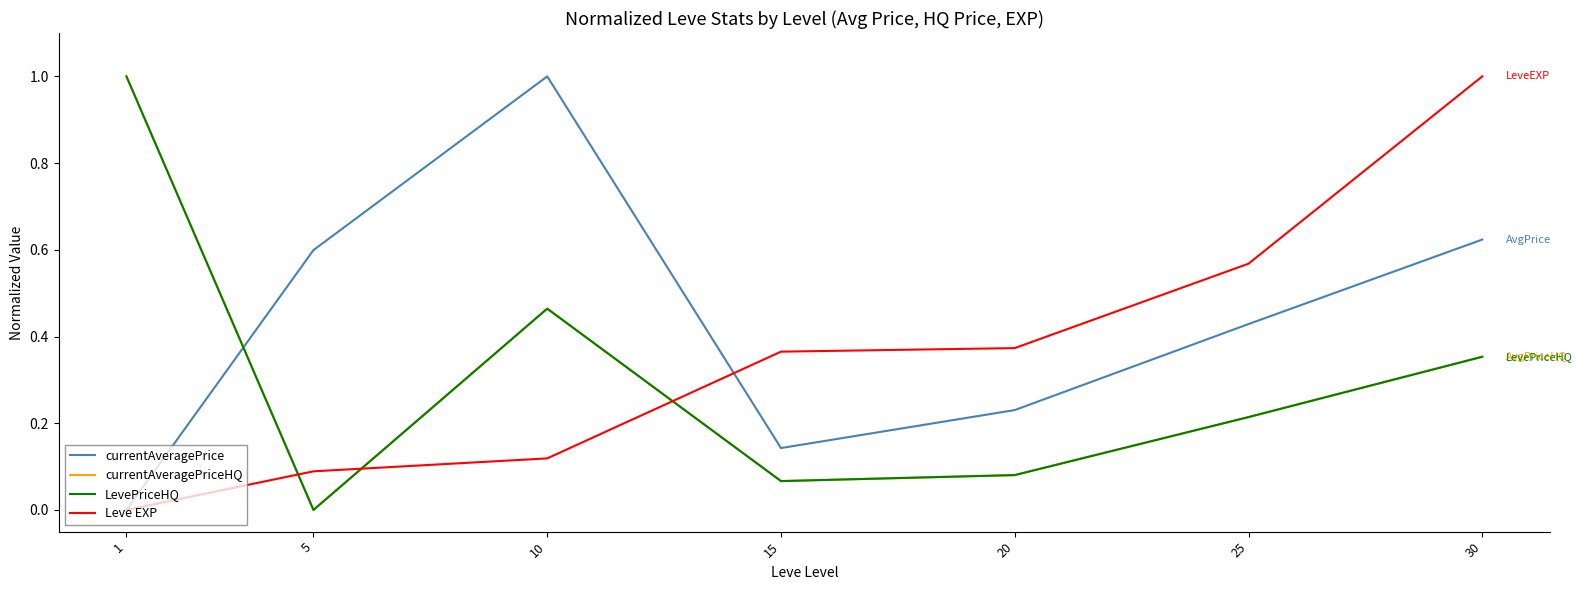

Reading right to left, what are all the values shown in this chart?

currentAveragePrice: 30=0.6	25=0.4	20=0.2	15=0.1	10=1.0	5=0.6	1=0.0
currentAveragePriceHQ: 30=0.4	25=0.2	20=0.1	15=0.1	10=0.5	5=0.0	1=1.0
LevePriceHQ: 30=0.4	25=0.2	20=0.1	15=0.1	10=0.5	5=0.0	1=1.0
Leve EXP: 30=1.0	25=0.6	20=0.4	15=0.4	10=0.1	5=0.1	1=0.0